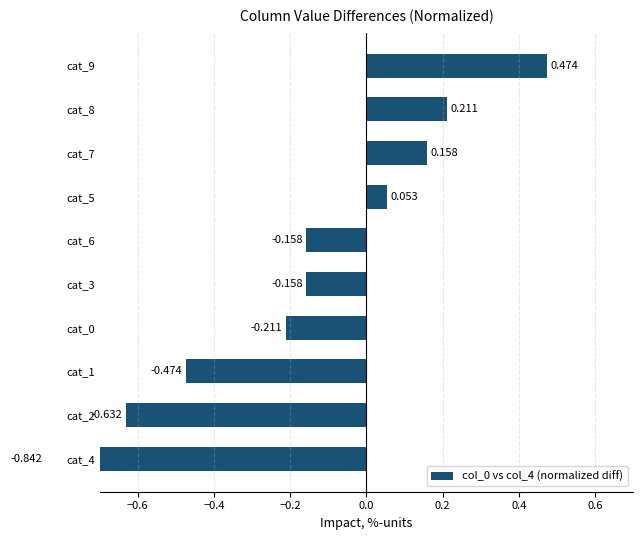

Reading left to right, list all the values displayed in this chart.

-0.8	-0.6	-0.5	-0.2	-0.2	-0.2	0.1	0.2	0.2	0.5